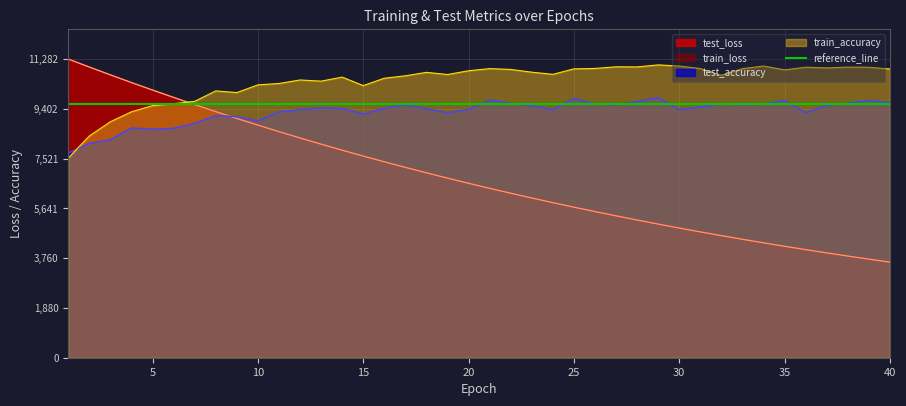

True or false: train_loss and test_loss cross at least once.

False